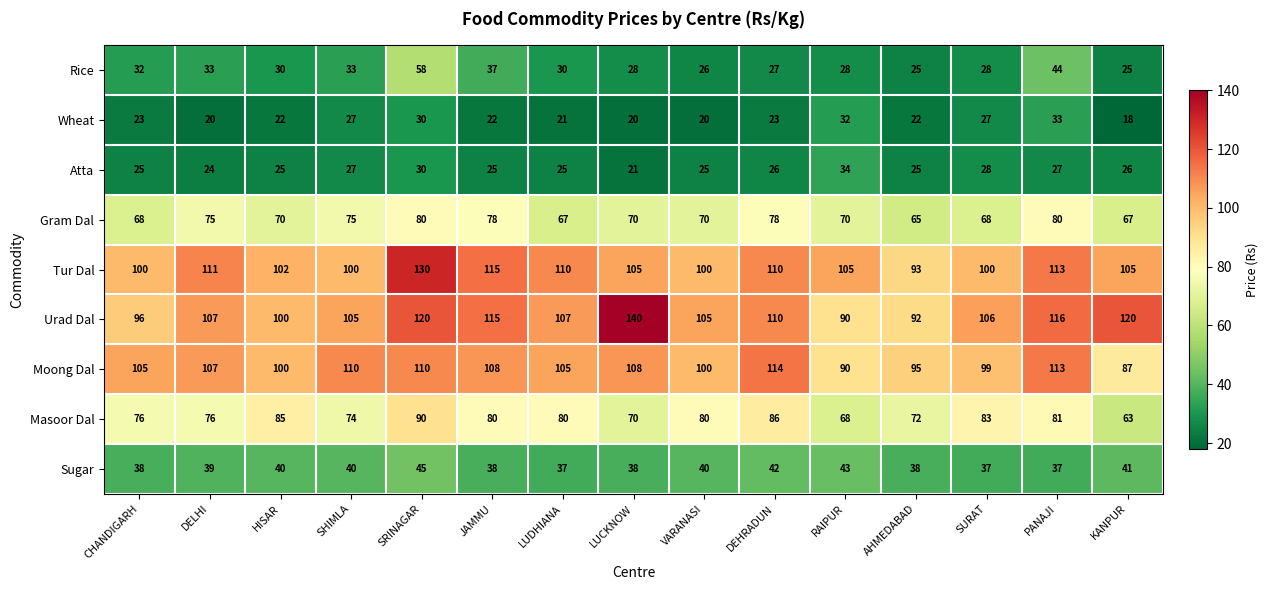

The value of Rice at RAIPUR is 28. True or false?

True